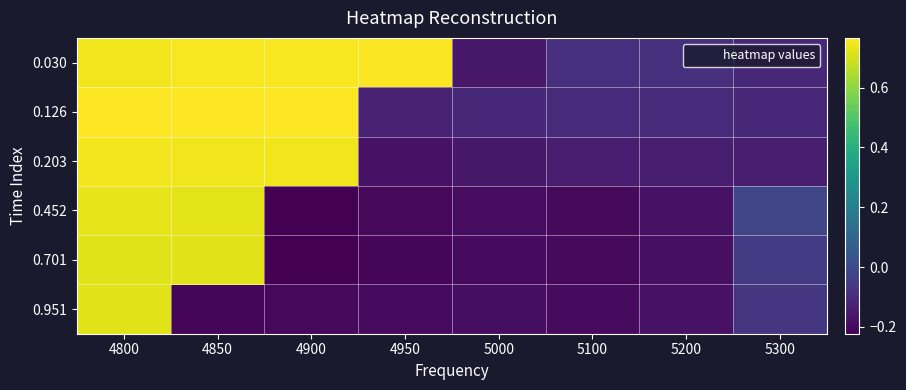

Reading right to left, transcribe all the data shown in this chart.

0.030: 5300=-0.1	5200=-0.1	5100=-0.1	5000=-0.2	4950=0.8	4900=0.8	4850=0.8	4800=0.7
0.126: 5300=-0.1	5200=-0.1	5100=-0.1	5000=-0.1	4950=-0.1	4900=0.8	4850=0.8	4800=0.8
0.203: 5300=-0.1	5200=-0.1	5100=-0.1	5000=-0.2	4950=-0.2	4900=0.7	4850=0.7	4800=0.7
0.452: 5300=-0.0	5200=-0.2	5100=-0.2	5000=-0.2	4950=-0.2	4900=-0.2	4850=0.7	4800=0.7
0.701: 5300=-0.1	5200=-0.2	5100=-0.2	5000=-0.2	4950=-0.2	4900=-0.2	4850=0.7	4800=0.7
0.951: 5300=-0.1	5200=-0.2	5100=-0.2	5000=-0.2	4950=-0.2	4900=-0.2	4850=-0.2	4800=0.7